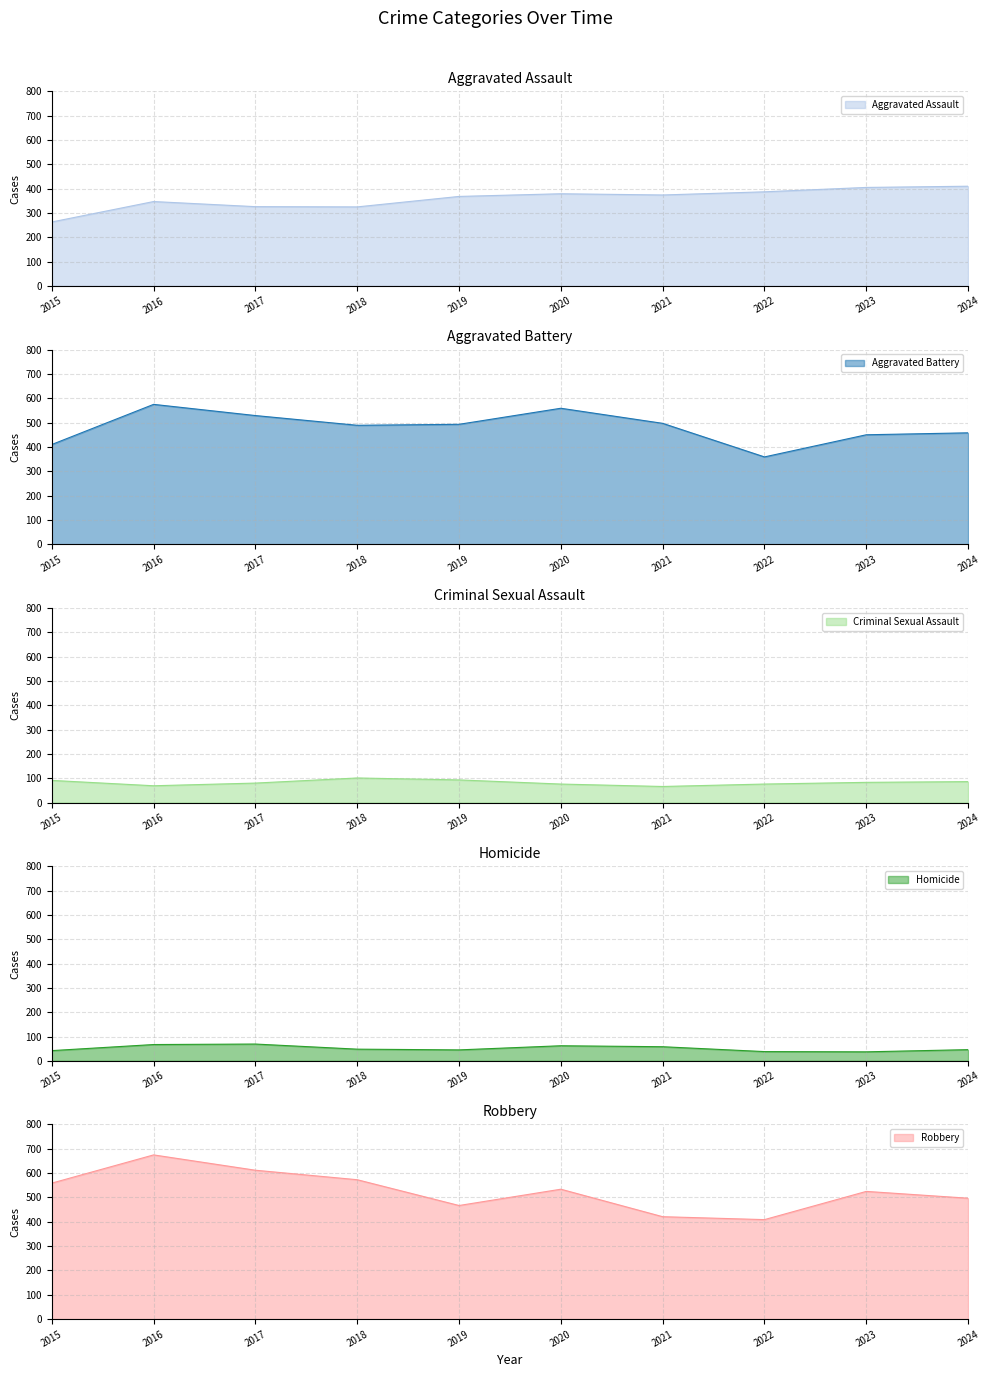

Reading left to right, what are all the values shown in this chart?

Aggravated Assault: 263	347	326	325	368	379	374	387	405	410
Aggravated Battery: 410	575	529	489	493	559	497	359	450	458
Criminal Sexual Assault: 91	69	80	101	93	76	66	76	83	86
Homicide: 42	67	69	48	45	62	58	38	37	46
Robbery: 559	675	612	573	467	534	421	409	525	497